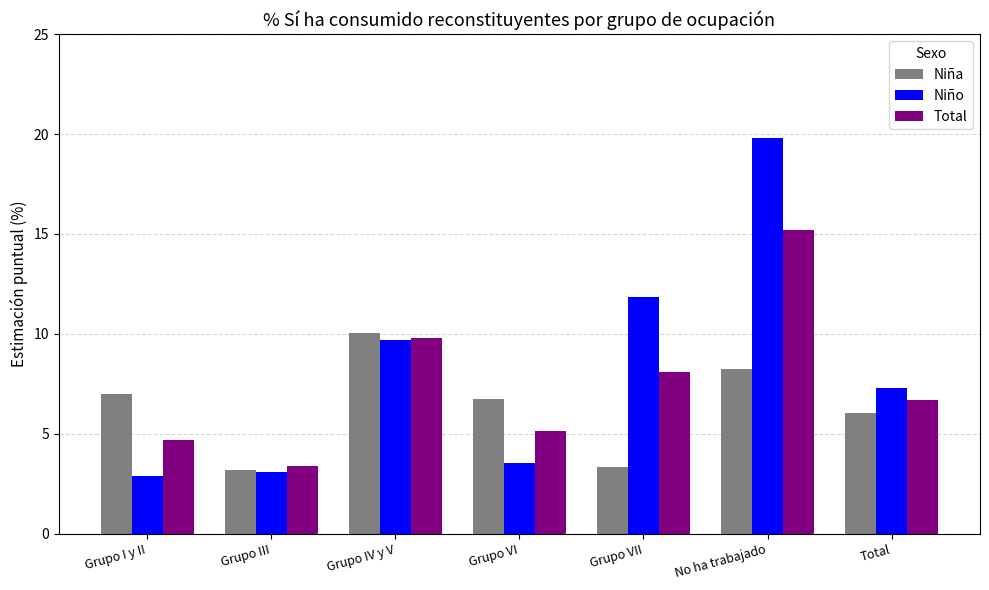

Which category has the highest value in the Niña series?

Grupo IV y V